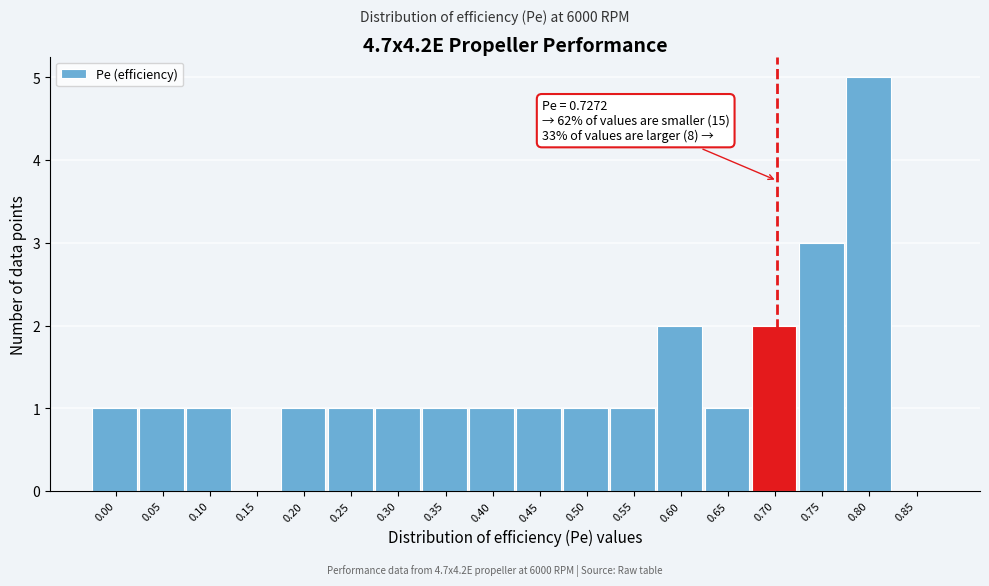

Reading right to left, what are all the values shown in this chart?

0.85=0	0.80=5	0.75=3	0.70=2	0.65=1	0.60=2	0.55=1	0.50=1	0.45=1	0.40=1	0.35=1	0.30=1	0.25=1	0.20=1	0.15=0	0.10=1	0.05=1	0.00=1